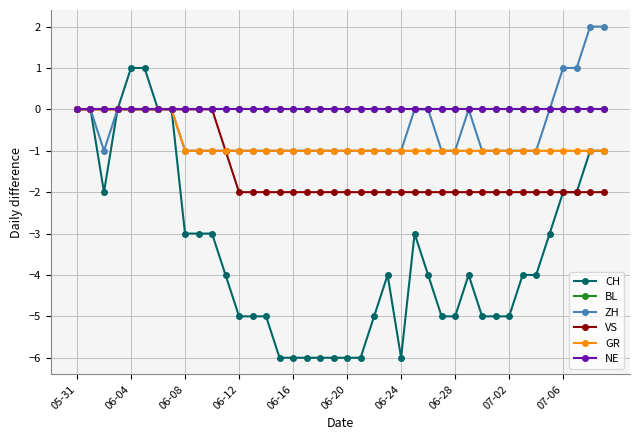

True or false: VS and GR intersect in this chart.

False